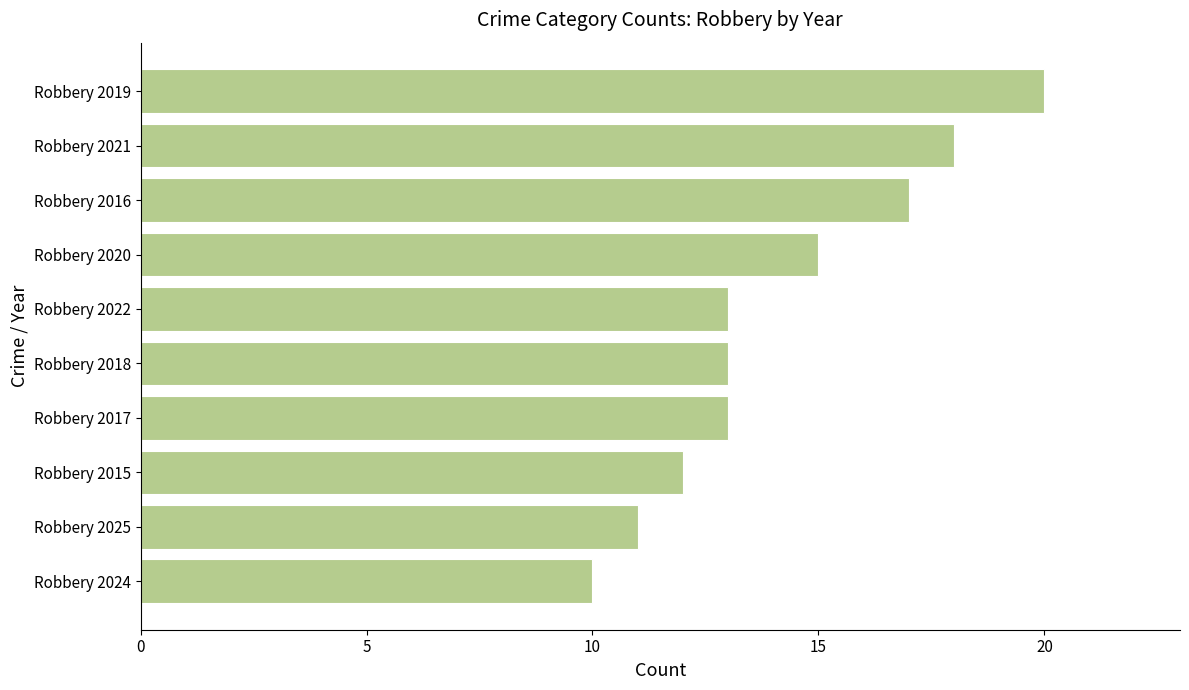

Reading top to bottom, what are all the values shown in this chart?

Robbery 2019=20	Robbery 2021=18	Robbery 2016=17	Robbery 2020=15	Robbery 2022=13	Robbery 2018=13	Robbery 2017=13	Robbery 2015=12	Robbery 2025=11	Robbery 2024=10